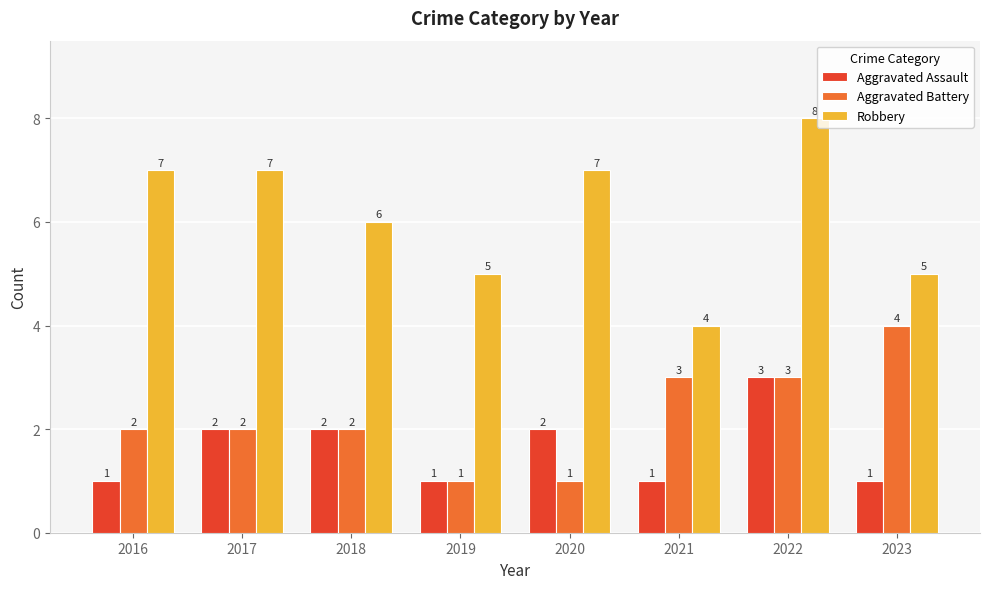

What is the value of the Aggravated Assault bar at the 4th from the left?

1